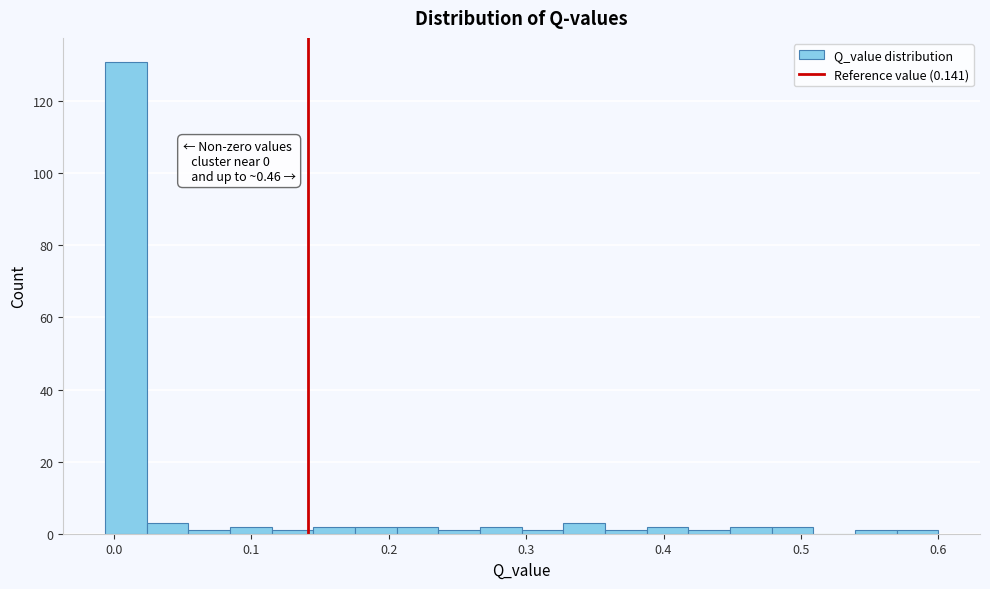

Read against the x-axis, roughly where is the centre of the tallest bar?

0.01